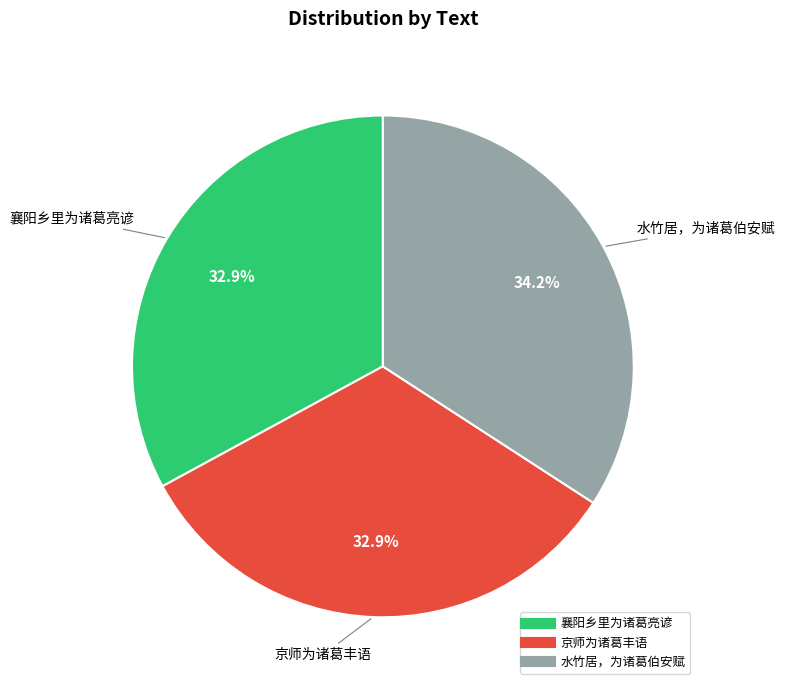

Count the number of slices in the pie.

3